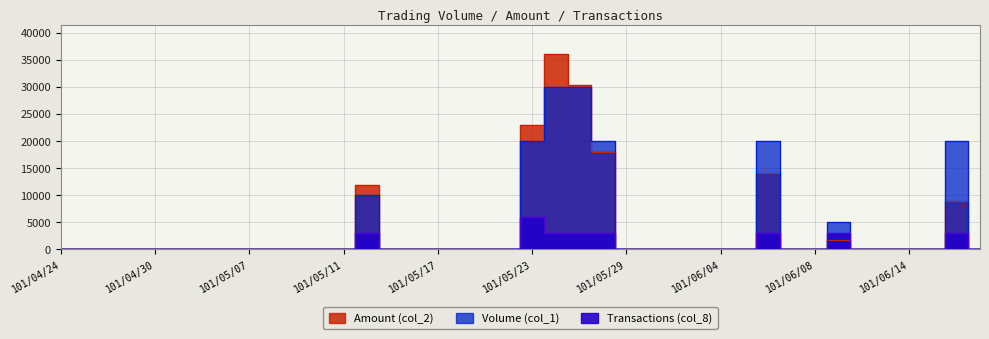

Rank the series by their maximum value, from highest to lowest.

Amount (col_2), Volume (col_1), Transactions (col_8)